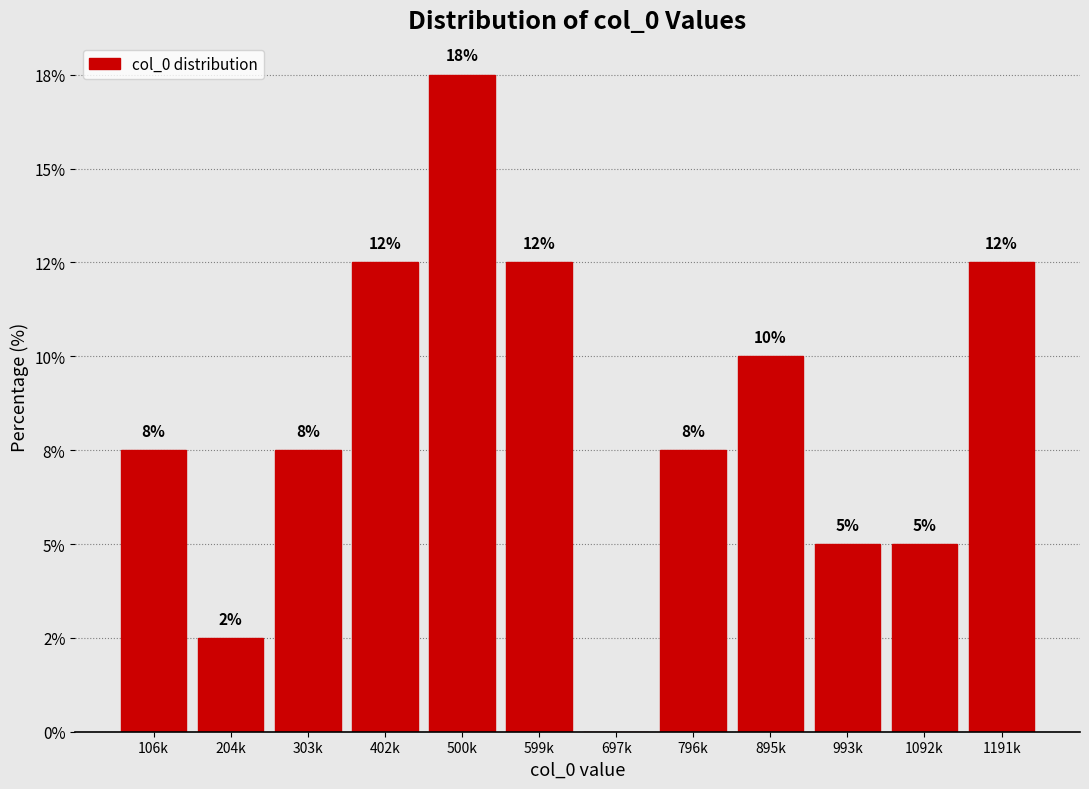

Are the bars horizontal?

No